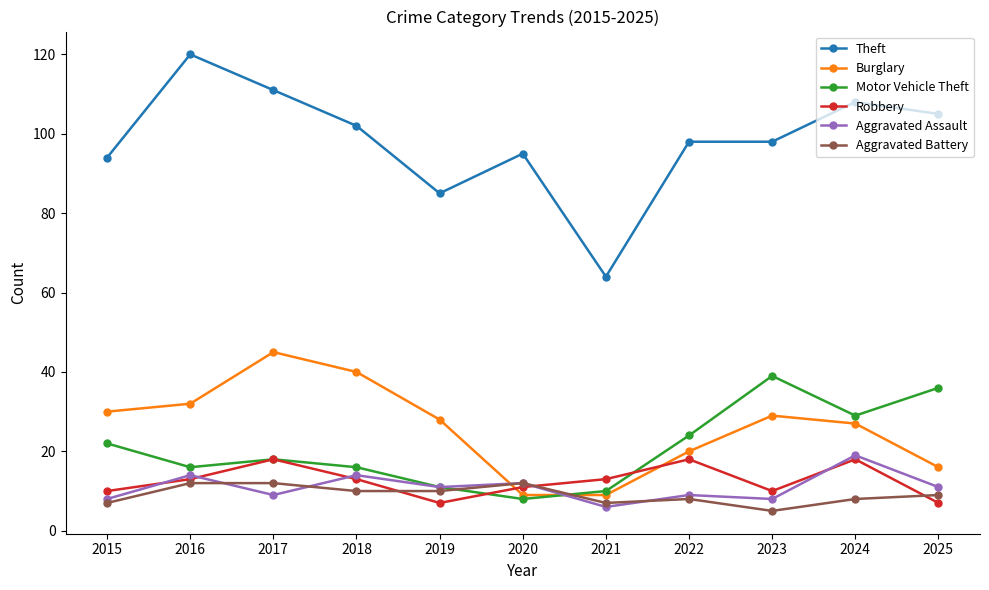

True or false: Motor Vehicle Theft and Theft cross at least once.

False